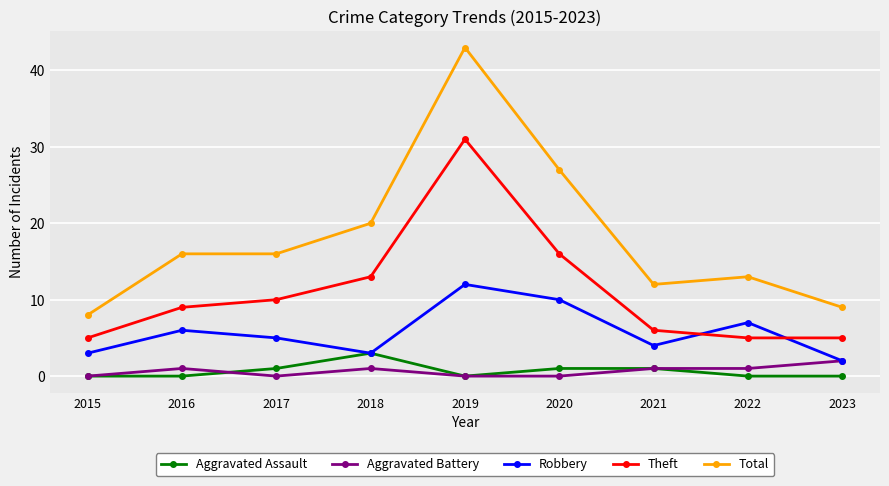

How many lines are shown in the chart?

5